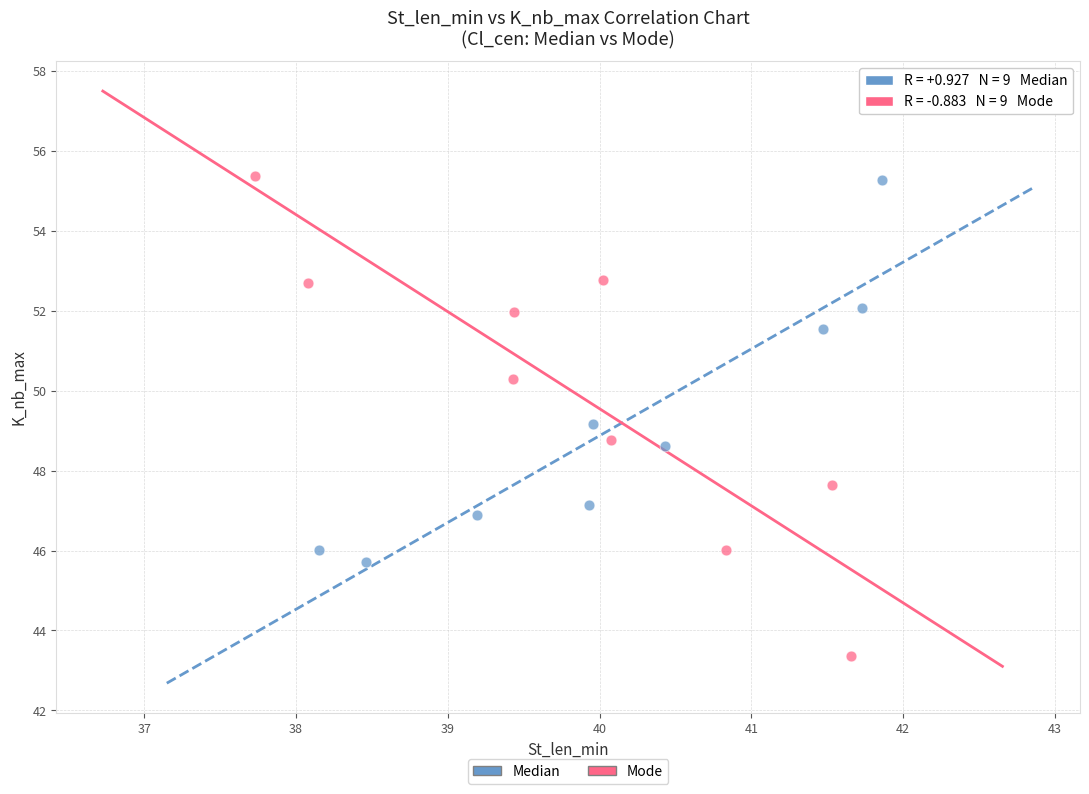

Which series has the widest spread of Y values?

Mode